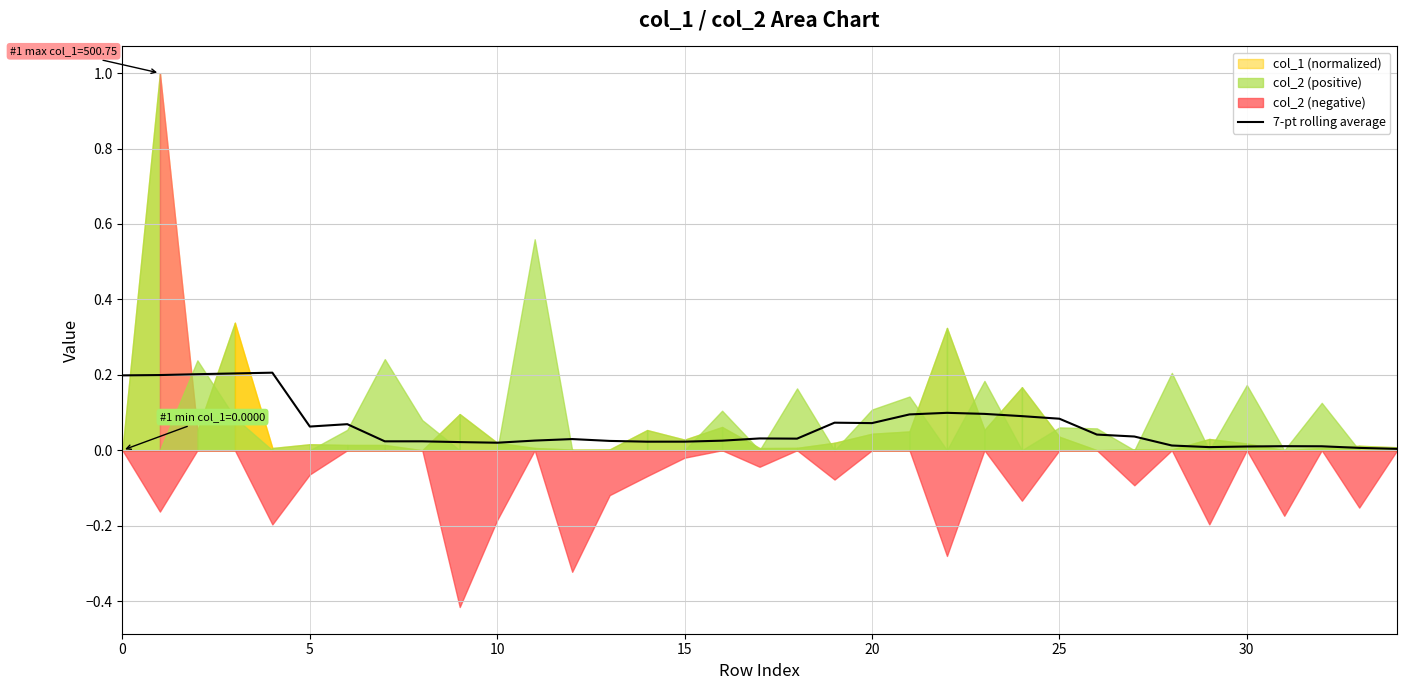

What is the label of the 28th point from the left?

27